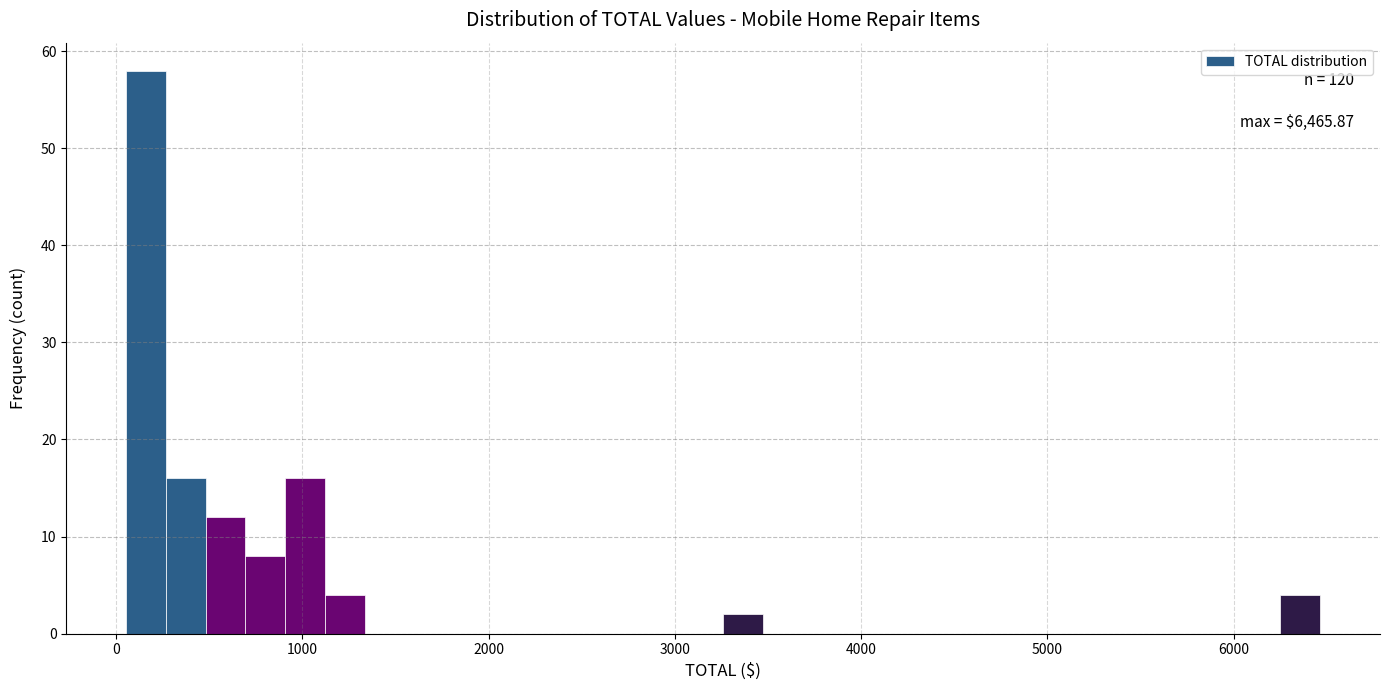

Read against the x-axis, roughly where is the centre of the tallest bar?

200